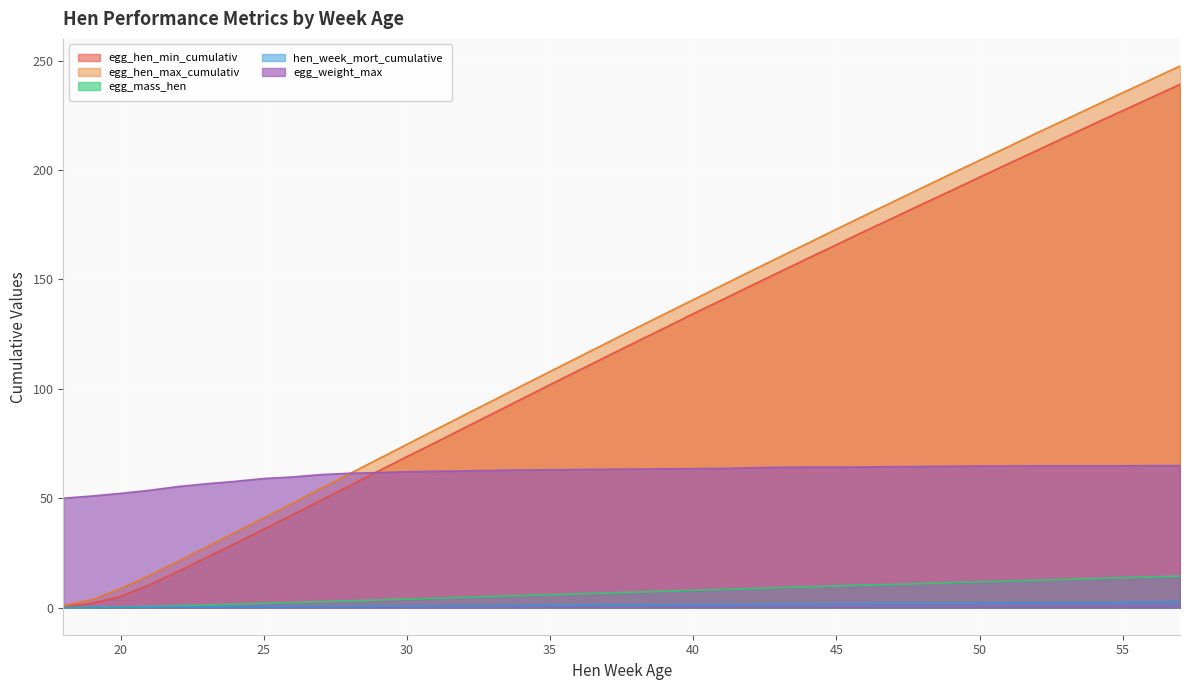

Between 36 and 39, which series saw the biggest shift?

egg_hen_max_cumulativ